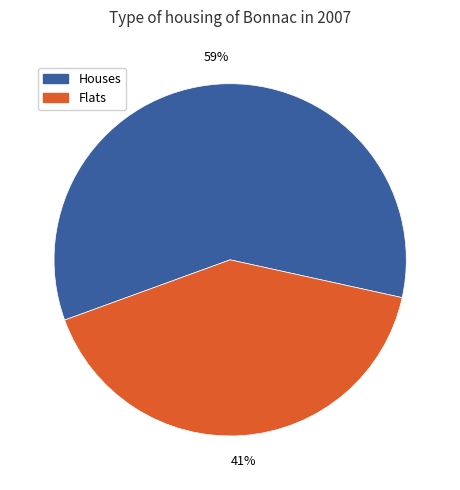

Which has a higher value, Flats or Houses?

Houses